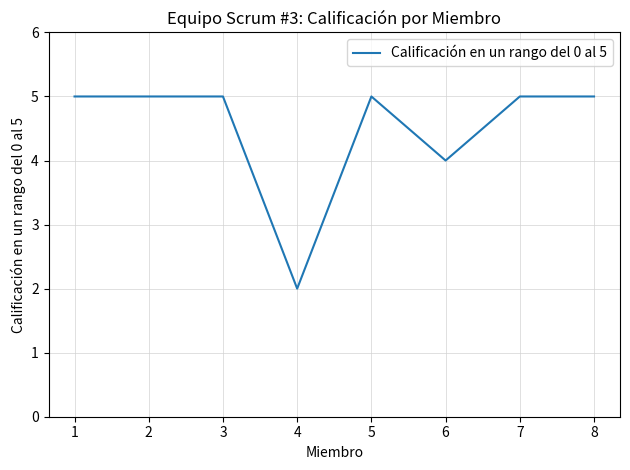

At which category does the chart reach its minimum across all series?

4